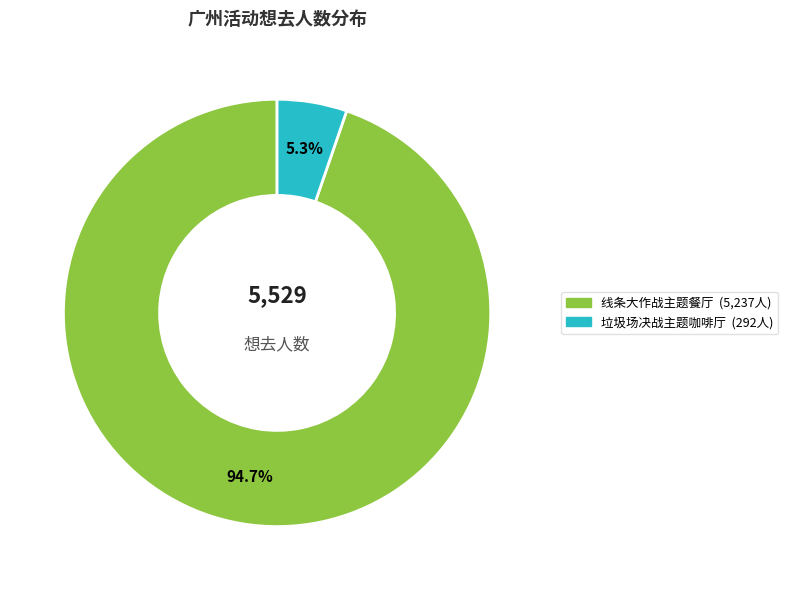

How many slices are in this pie chart?

2